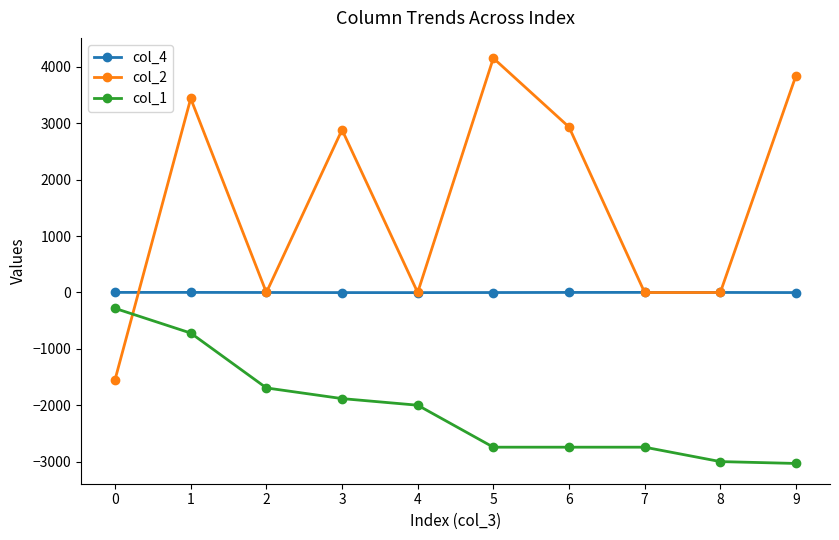

At which label does col_2 first exceed 2880?

1